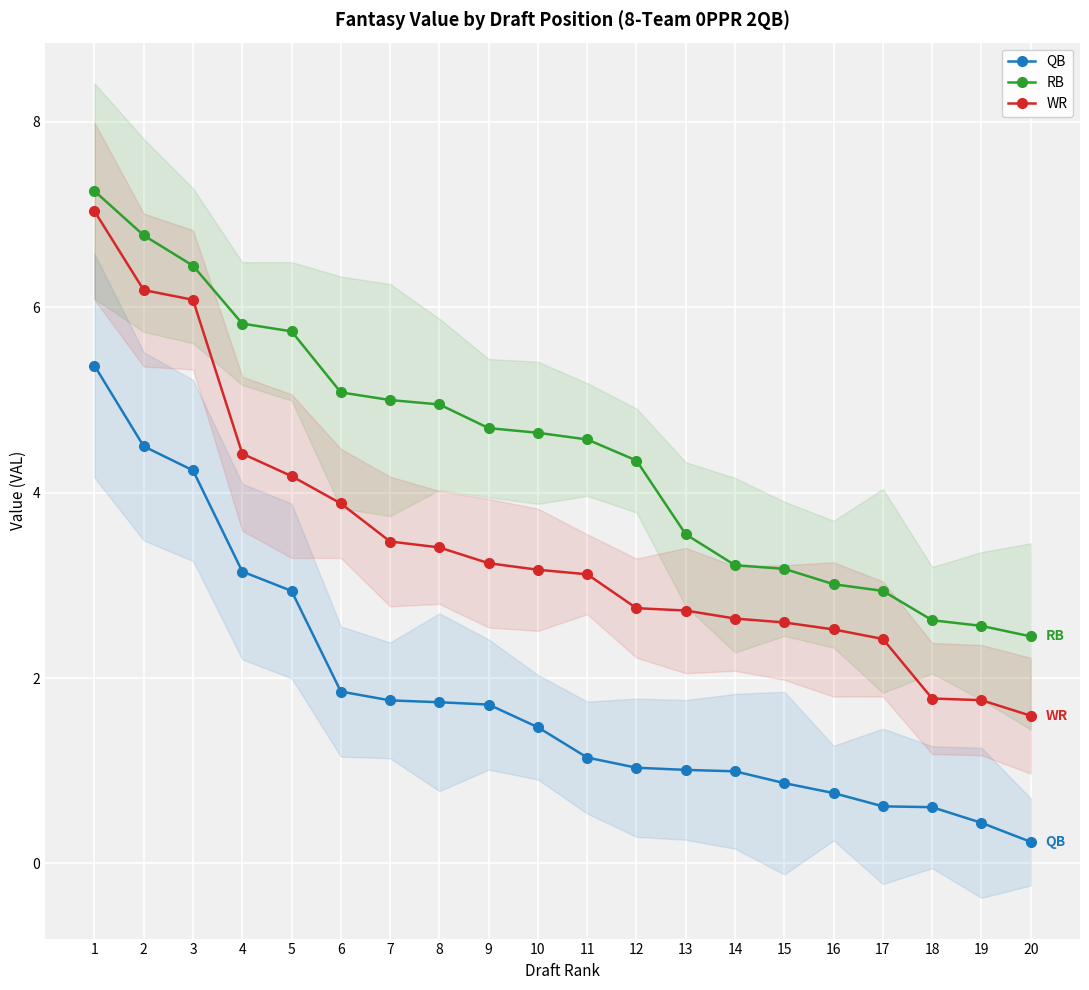

Which category has the lowest value in the QB series?

20